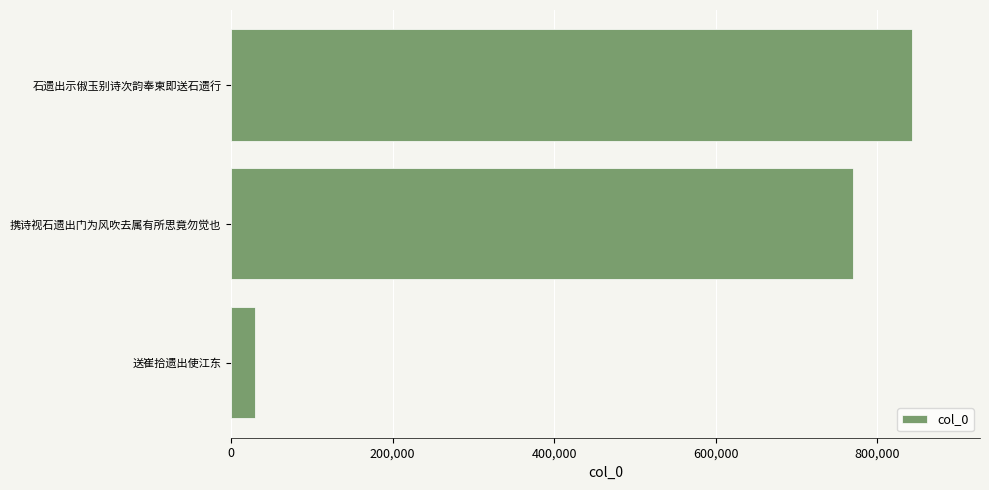

Does the chart contain any negative values?

No